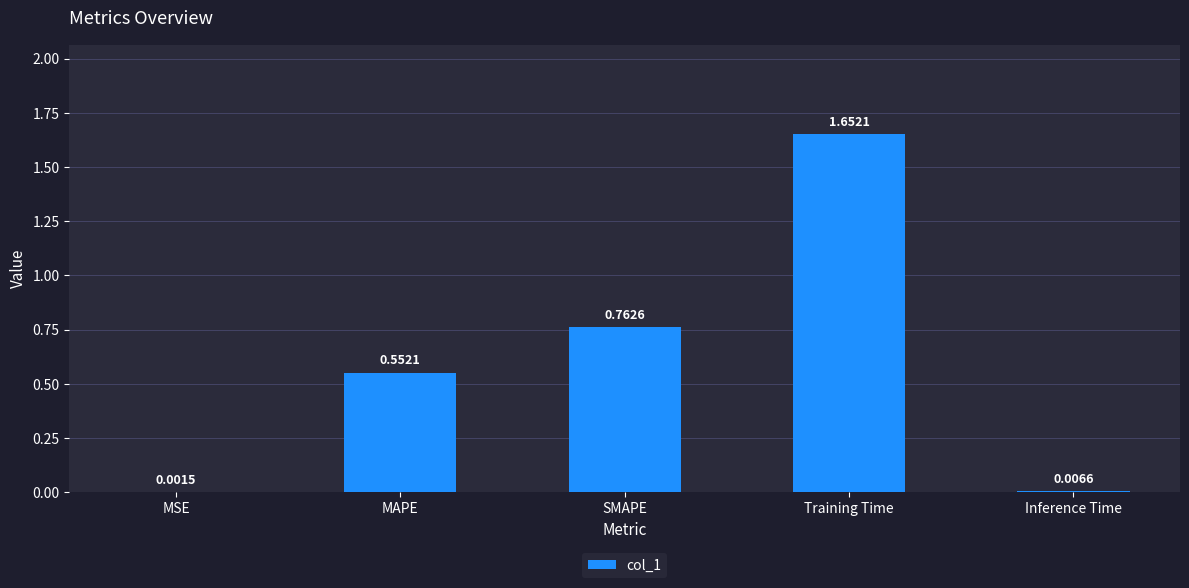

At which label is the value closest to 0?

MSE